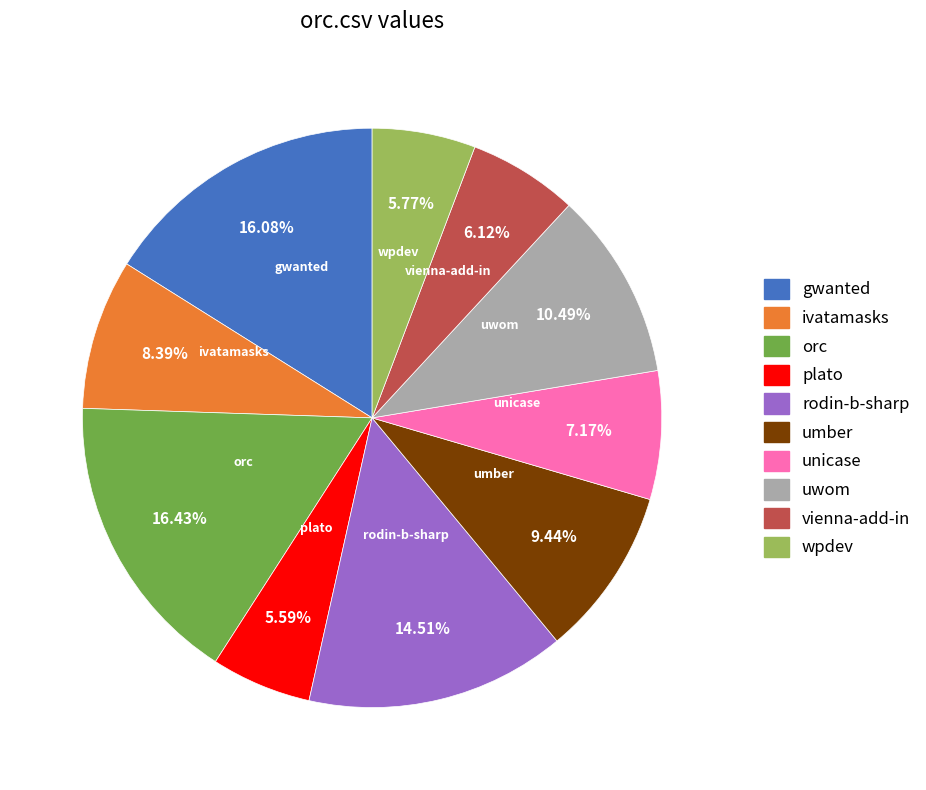

How many slices are in this pie chart?

10